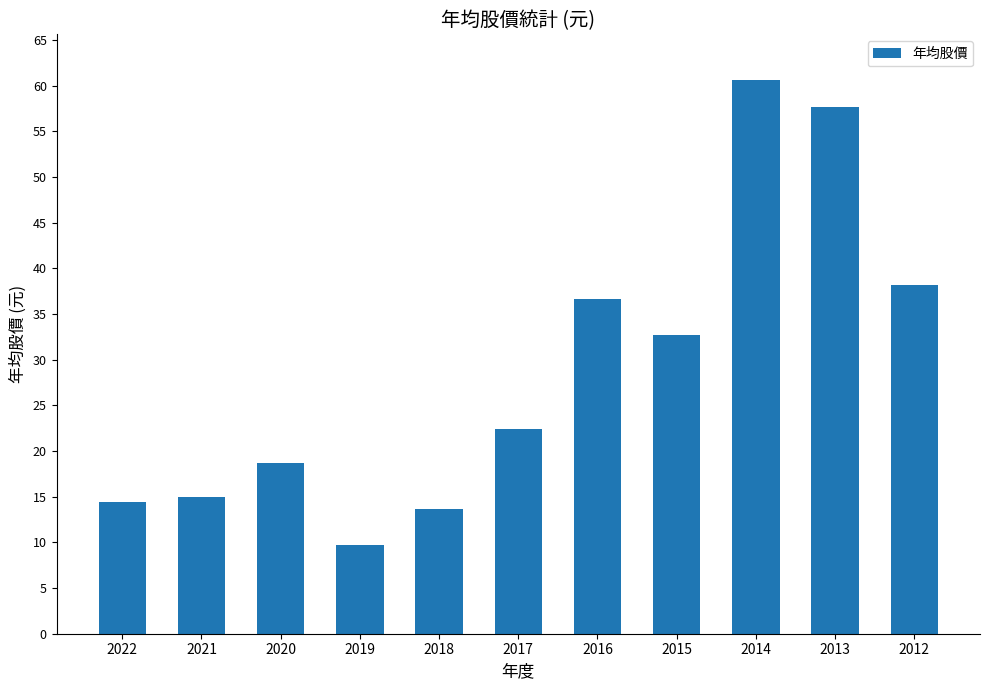

List the labels in order of value, largest first.

2014, 2013, 2012, 2016, 2015, 2017, 2020, 2021, 2022, 2018, 2019